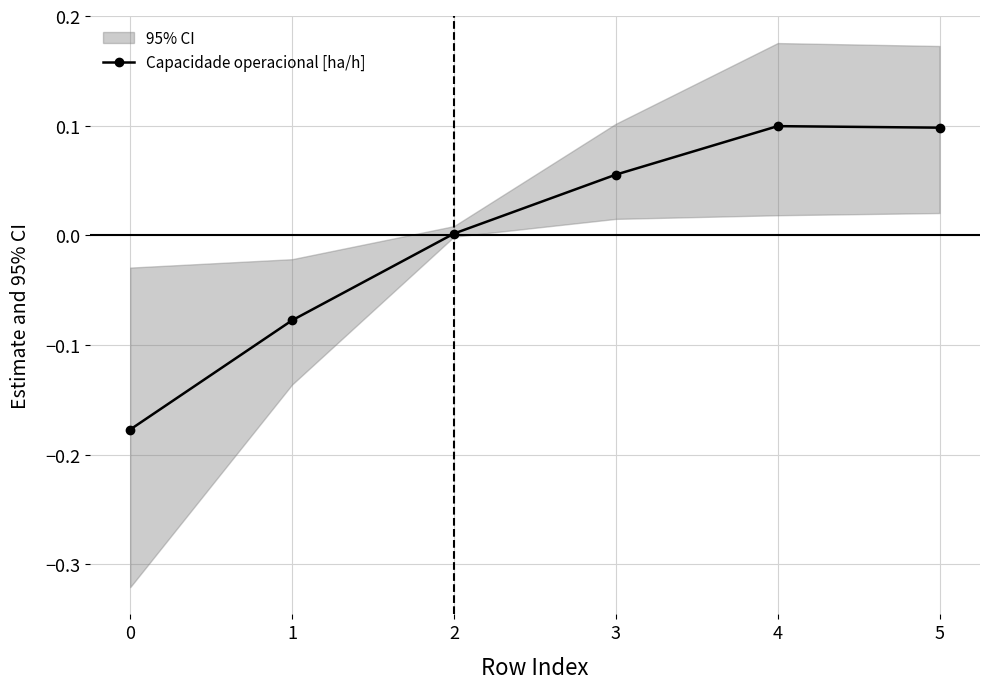

Rank the categories by value from highest to lowest.

4, 5, 3, 2, 1, 0